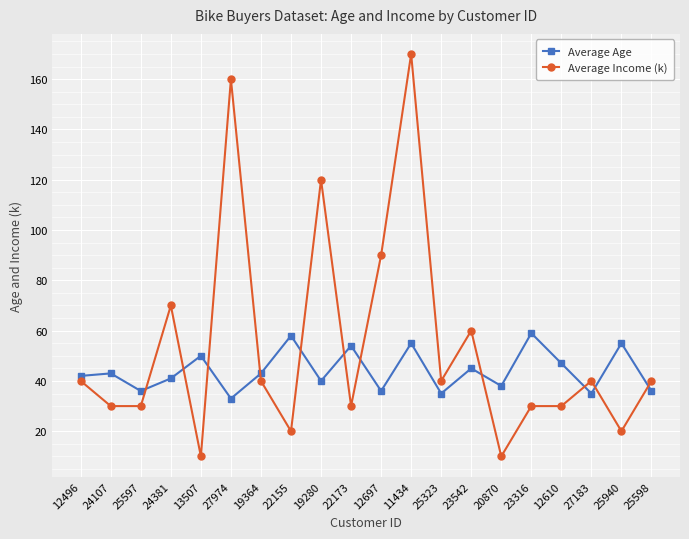

Which series ends up on top after the final intersection of Average Age and Average Income (k)?

Average Income (k)